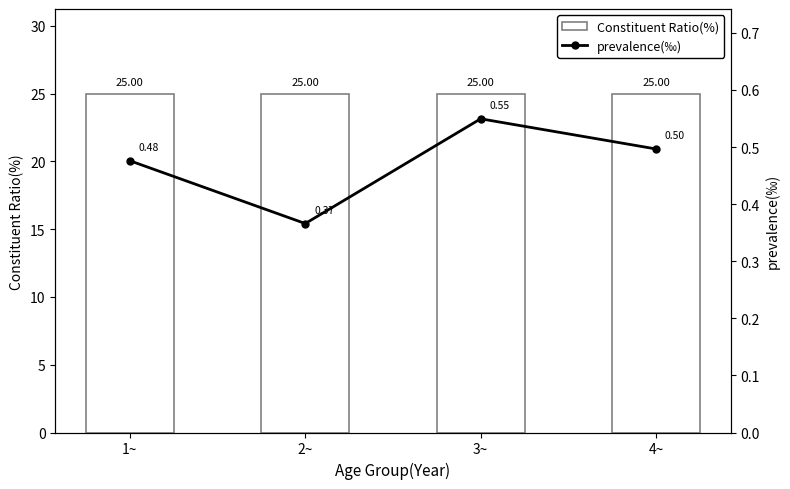

True or false: prevalence(‰) has a value of 0.3 at 3~.

False